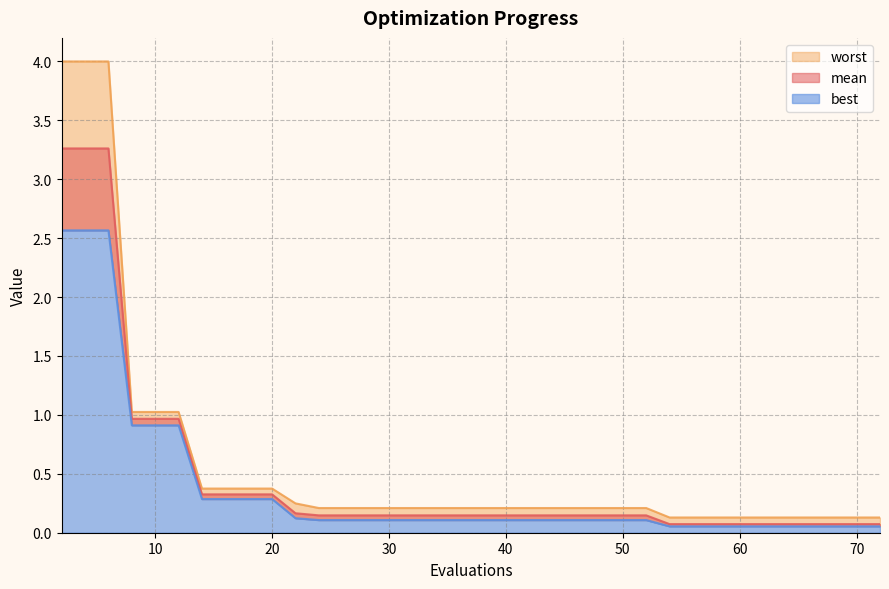

List the labels in order of best value, largest first.

2, 4, 6, 8, 10, 12, 14, 16, 18, 20, 22, 24, 26, 28, 30, 32, 34, 35, 36, 38, 40, 42, 44, 46, 47, 49, 51, 52, 54, 55, 57, 59, 60, 62, 63, 64, 66, 68, 70, 72